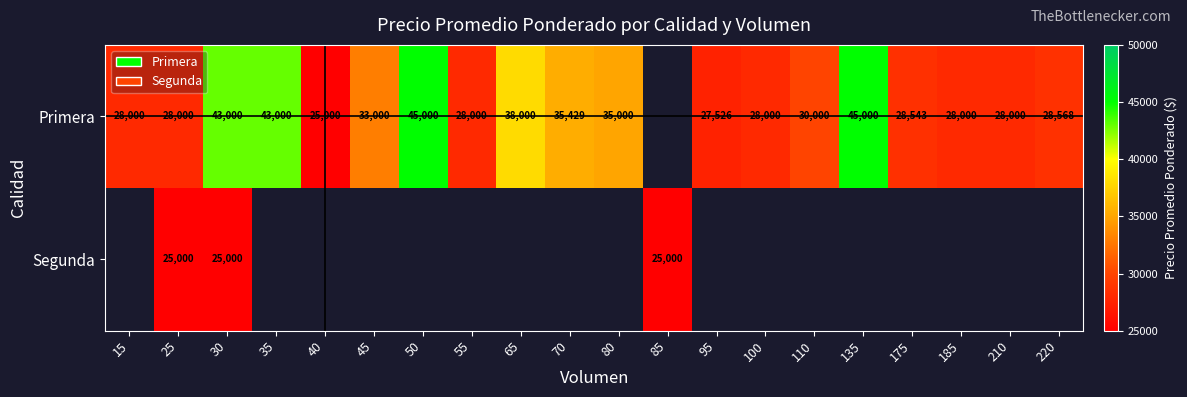

At 30, list the series in order from smallest to largest.

Segunda, Primera